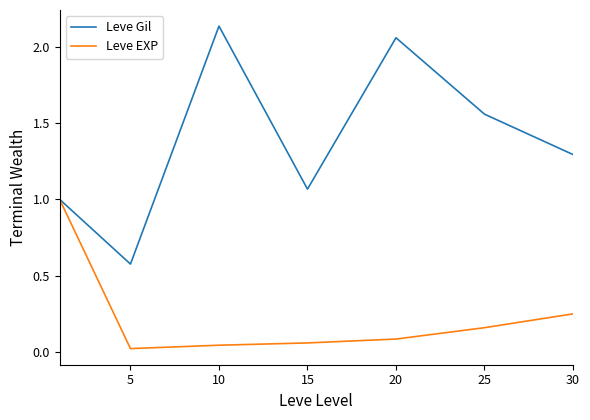

List the series in order of their peak value, lowest first.

Leve EXP, Leve Gil